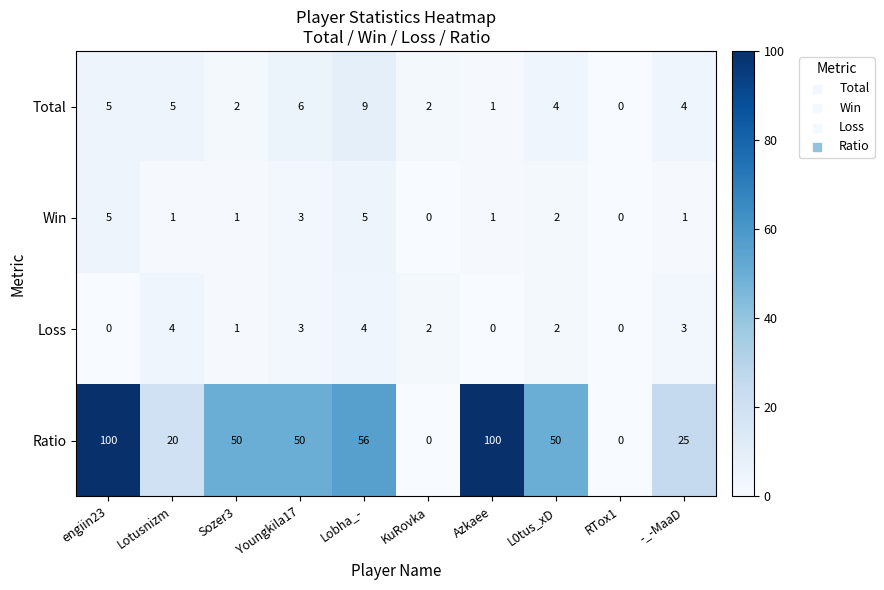

At which category is the sum across all series the highest?

engiin23